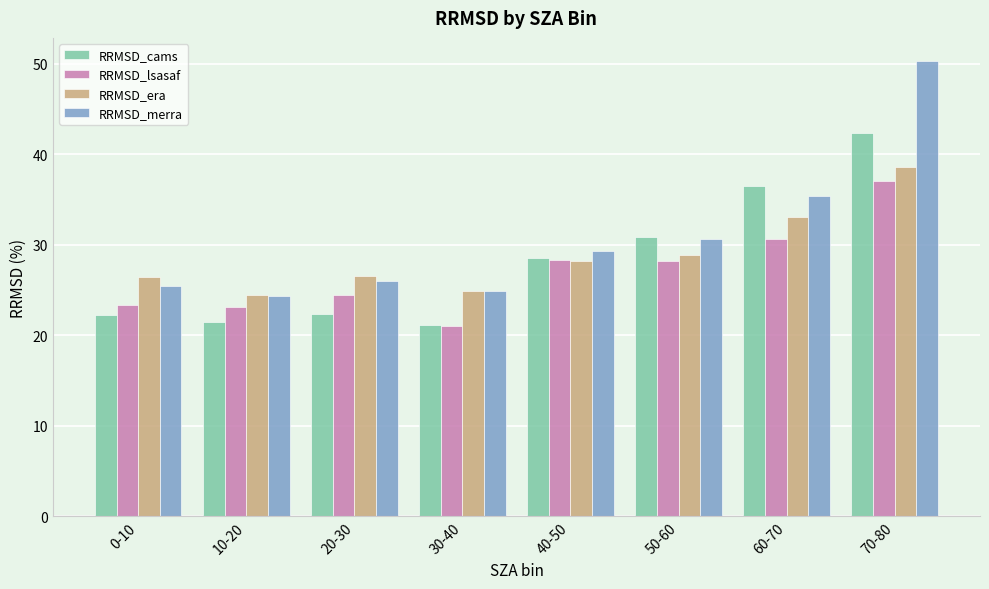

How many bars are there in each group?

4